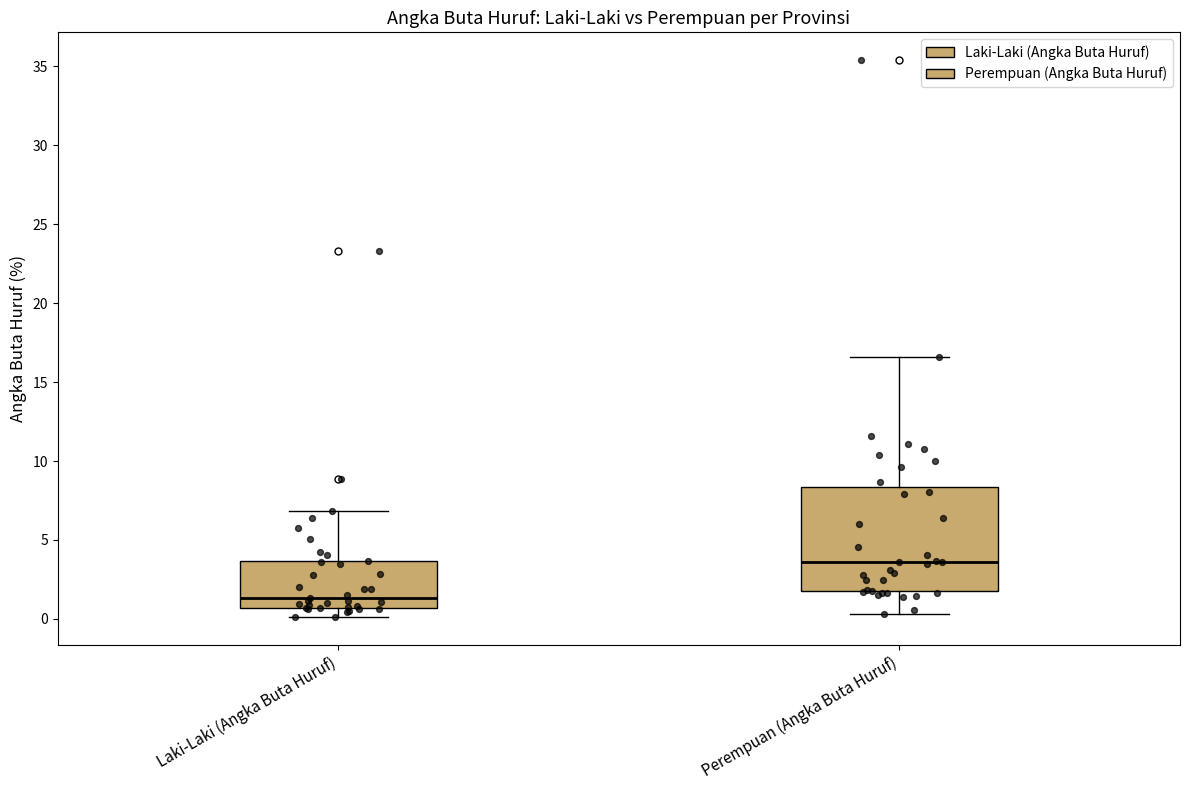

Where is the upper edge of the box for Laki-Laki (Angka Buta Huruf) on the y-axis? The values are not printed on the chart, so give them approximately, as read against the axis.

3.5